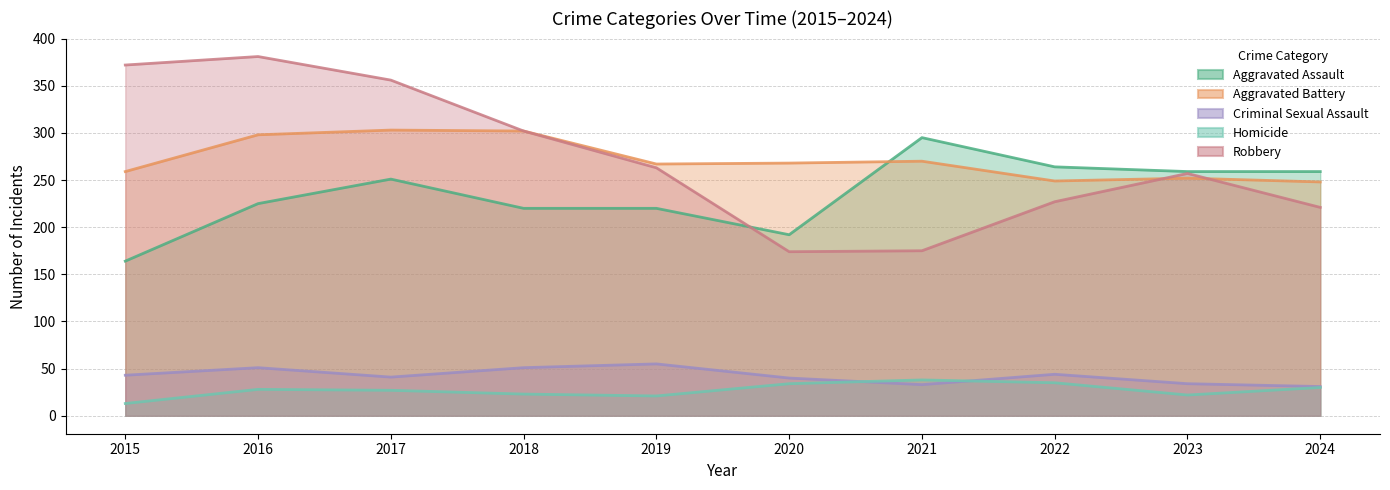

The Criminal Sexual Assault series shows 31 at 2024. True or false?

True